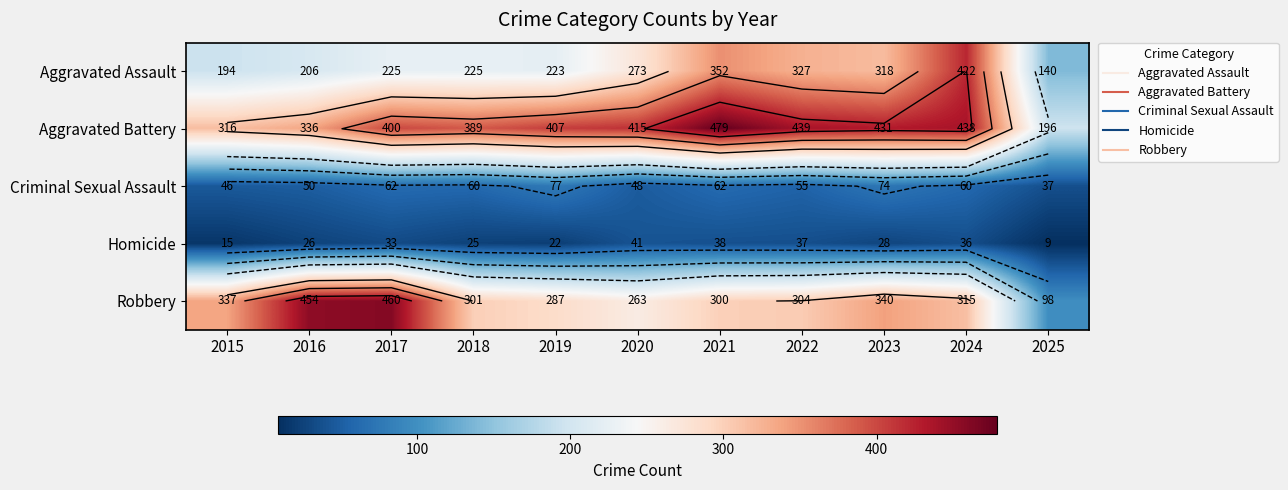

The value of Homicide at 2019 is 22. True or false?

True